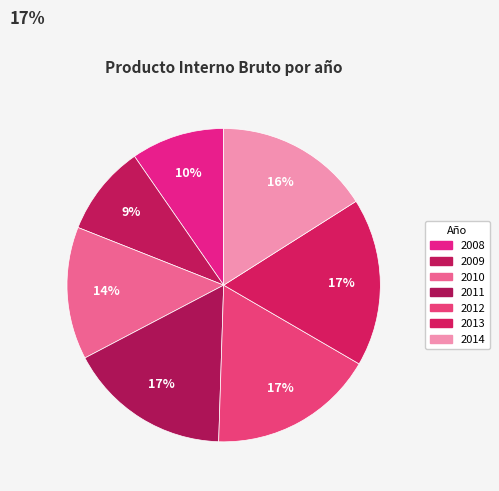

True or false: 2009 accounts for 19% of the total.

False